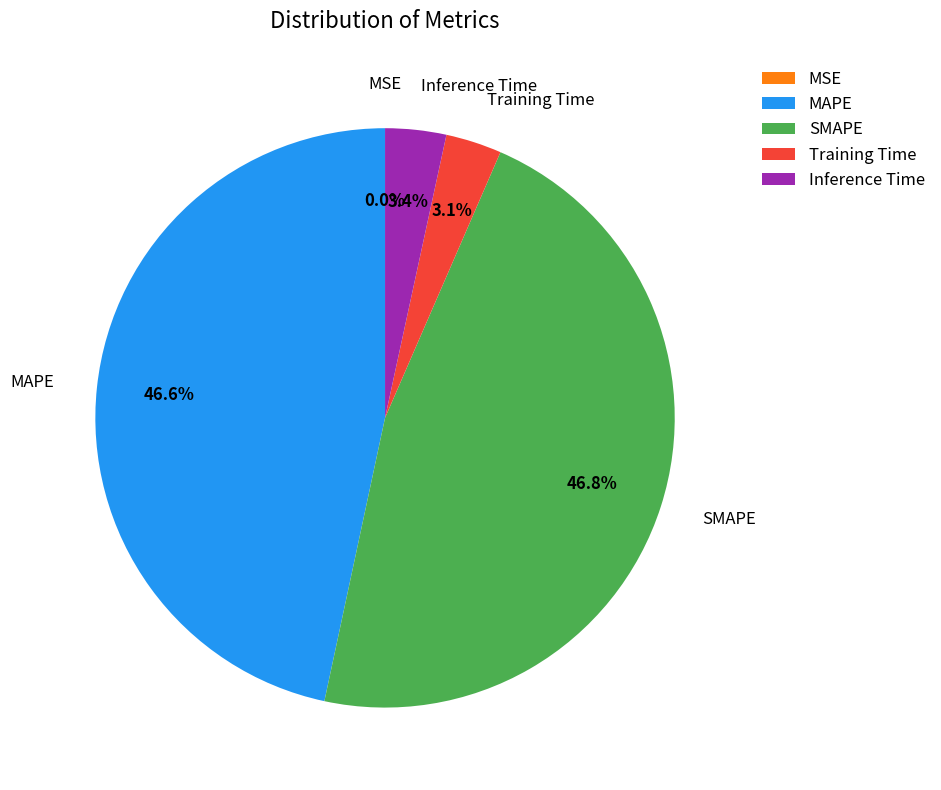

What percentage do Training Time and Inference Time together represent?

6.5%